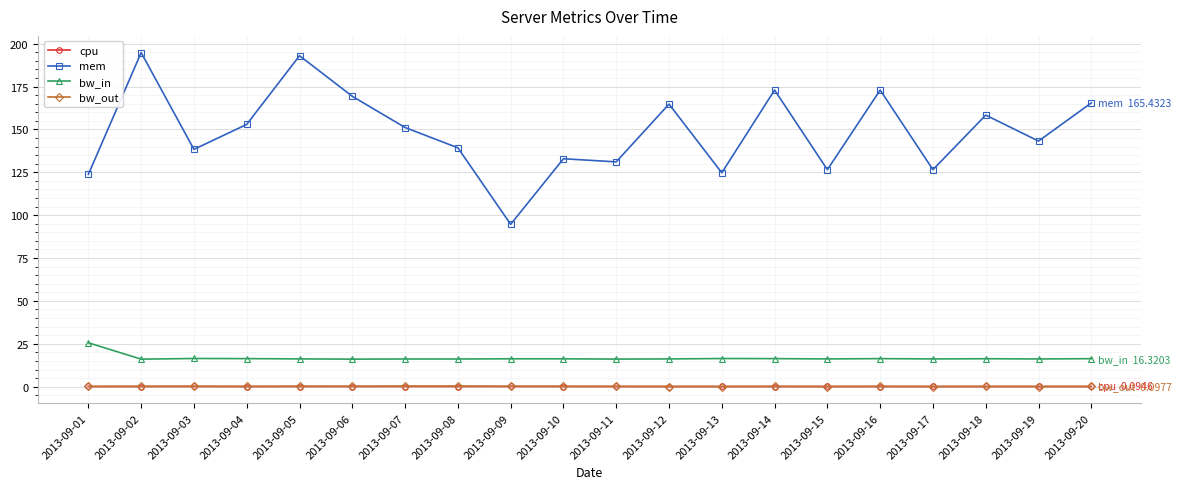

How many lines are shown in the chart?

4